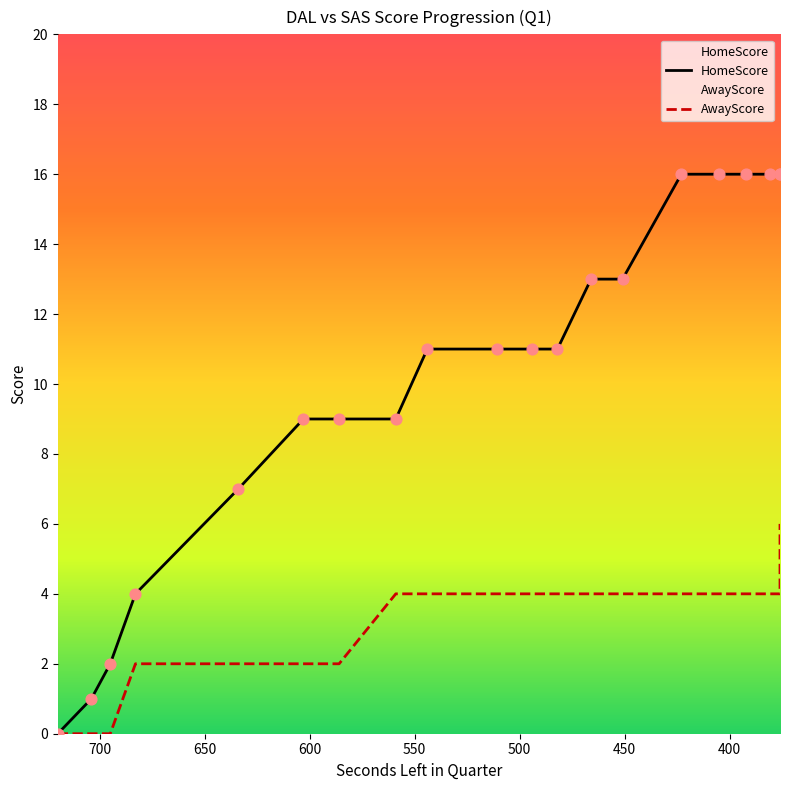

Which series contains the highest Y value?

HomeScore